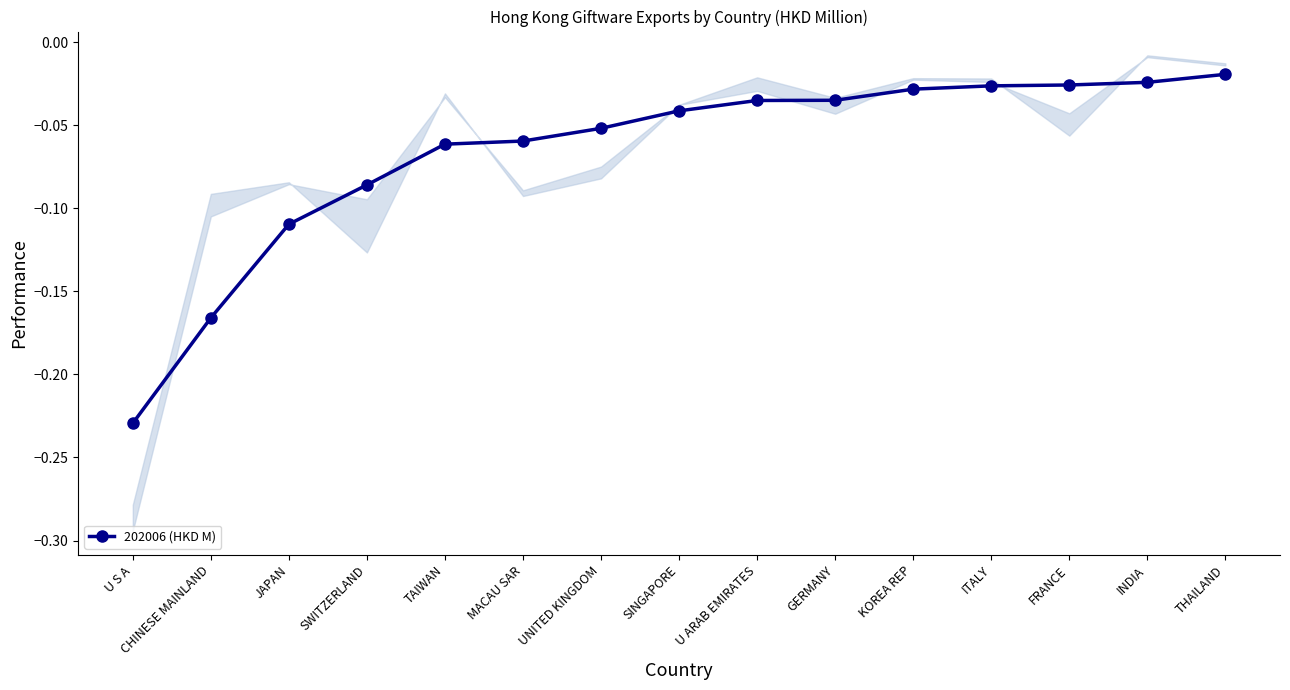

Rank the categories by value from lowest to highest.

U S A, CHINESE MAINLAND, JAPAN, SWITZERLAND, TAIWAN, MACAU SAR, UNITED KINGDOM, SINGAPORE, U ARAB EMIRATES, GERMANY, KOREA REP, ITALY, FRANCE, INDIA, THAILAND